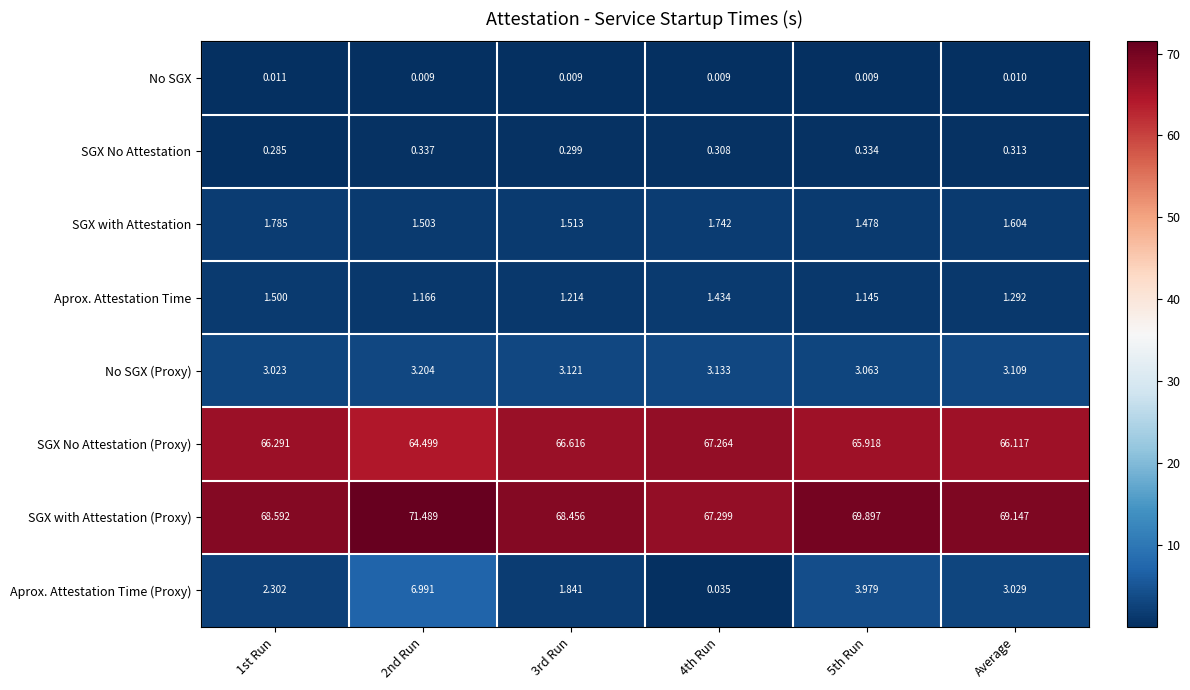

Rank the series by their maximum value, from highest to lowest.

SGX with Attestation (Proxy), SGX No Attestation (Proxy), Aprox. Attestation Time (Proxy), No SGX (Proxy), SGX with Attestation, Aprox. Attestation Time, SGX No Attestation, No SGX